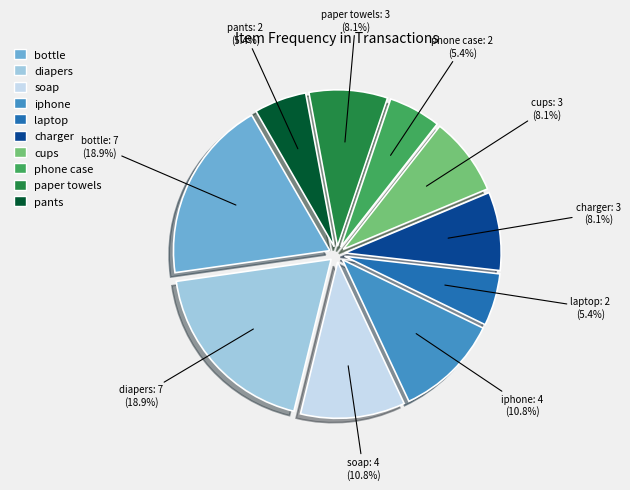

What is the ratio of the value at diapers to the value at phone case?

3.5